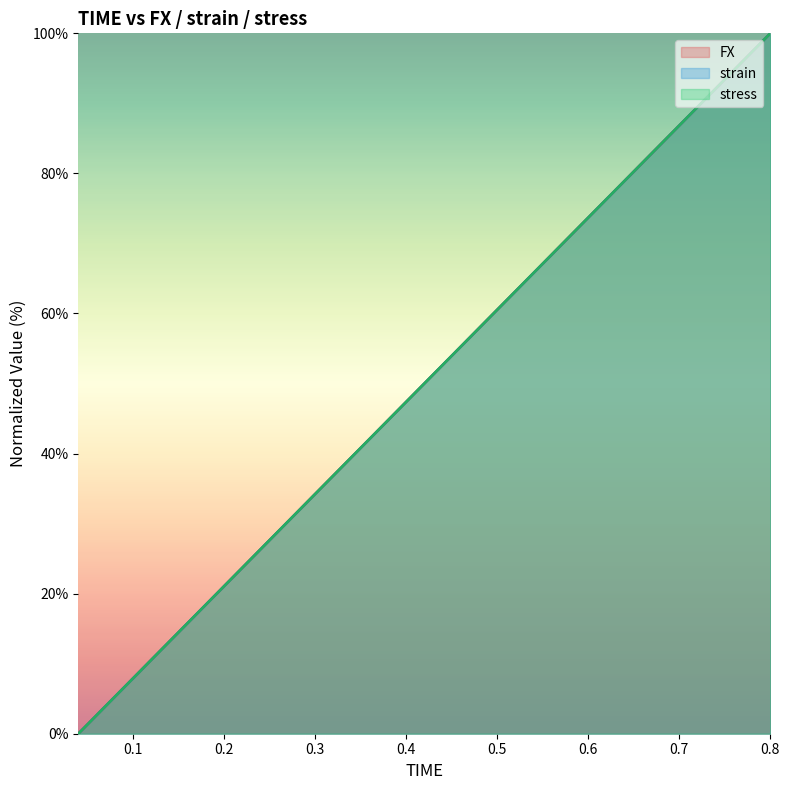

True or false: strain has more than 0 points higher than both neighbors.

False